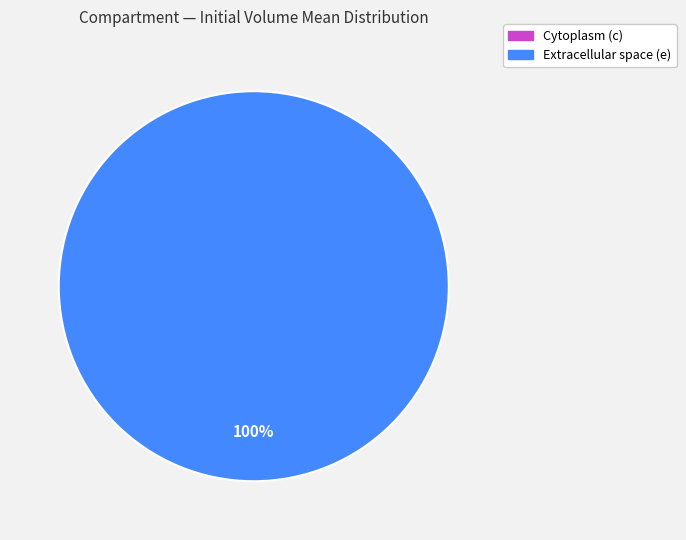

How many segments does this pie chart have?

2